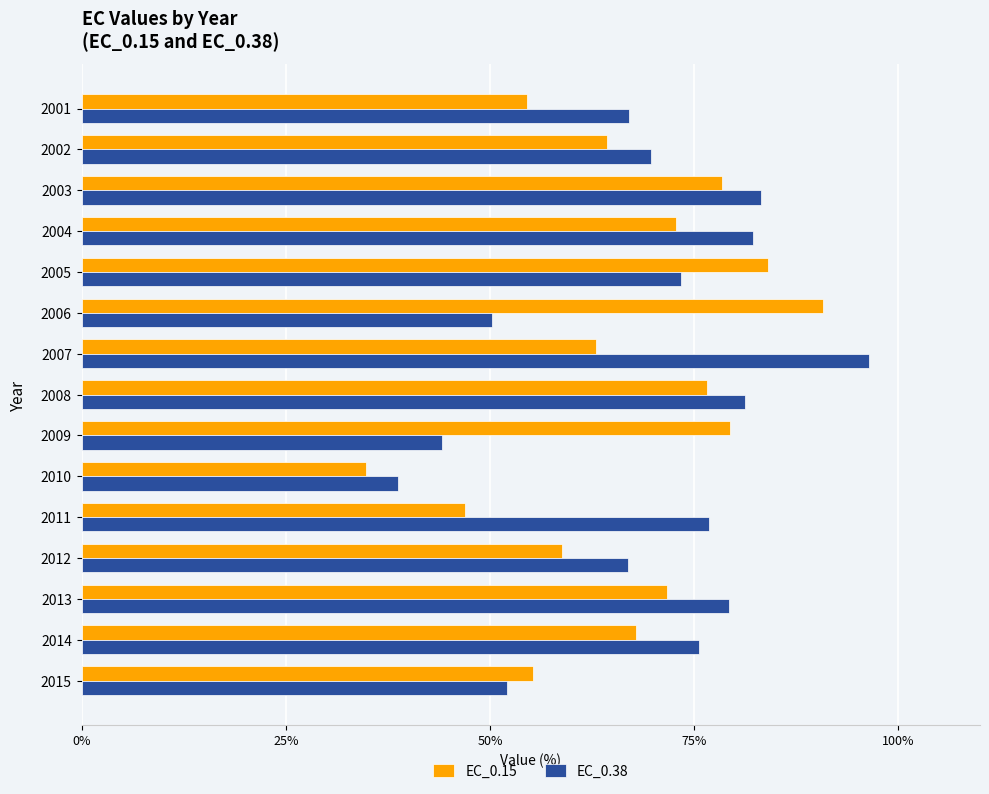

What is the spread (max minus min) of values at 2012?

8.1